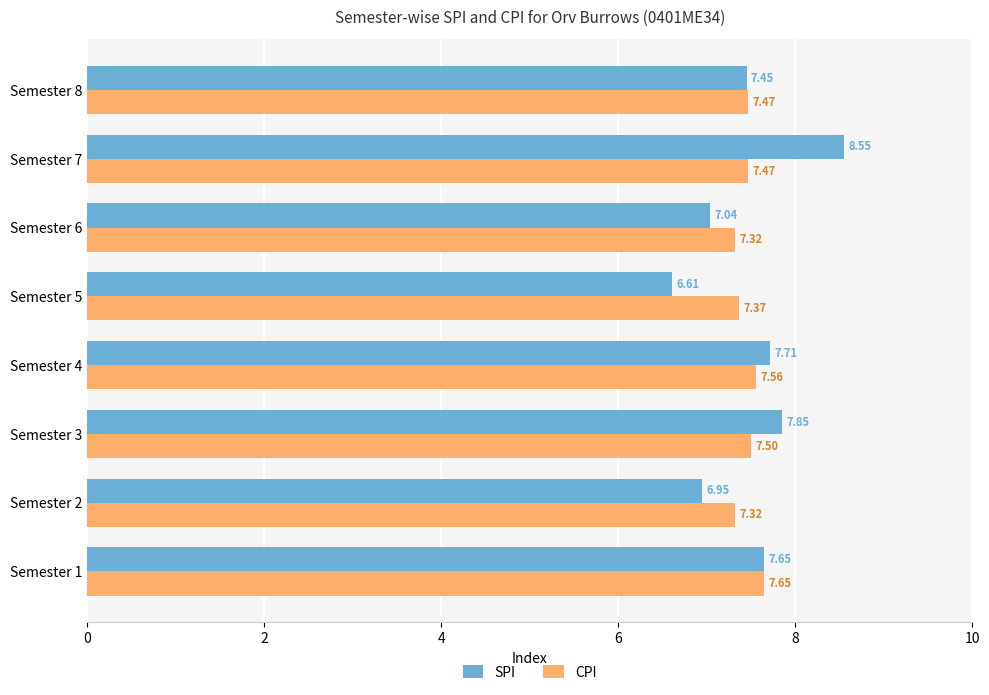

Between Semester 2 and Semester 3, which series saw the biggest shift?

SPI